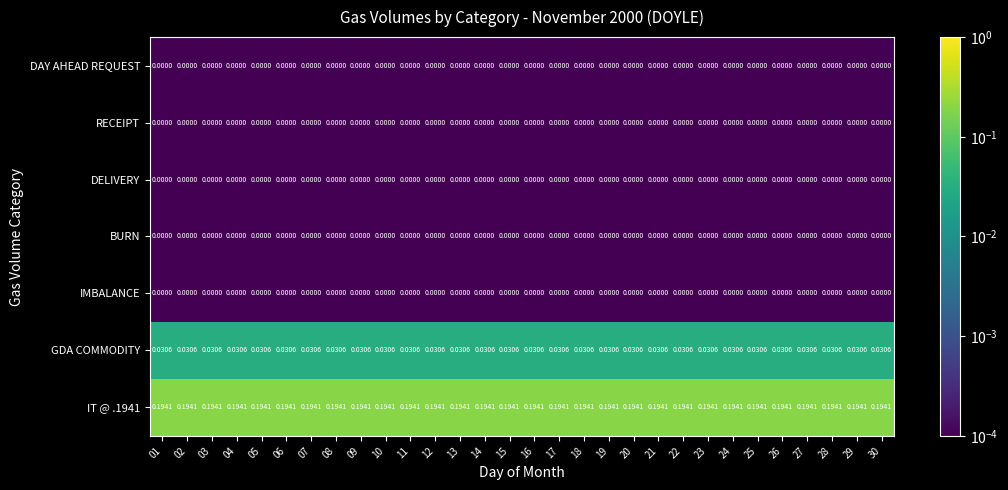

Is the value of IT @ .1941 at 23 greater than the value of IMBALANCE at 24?

Yes